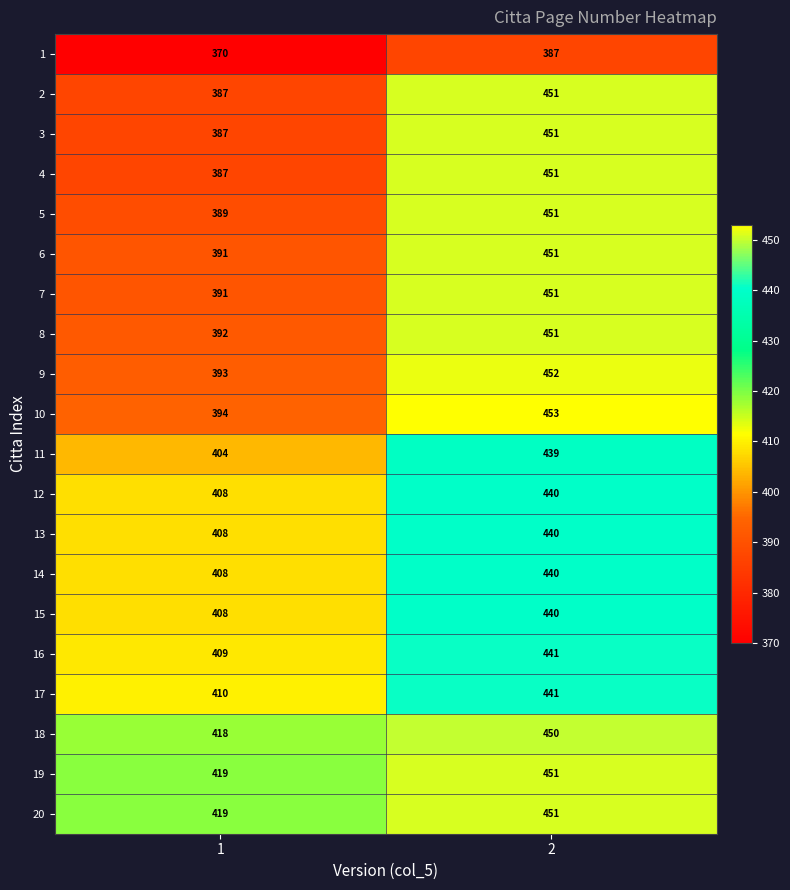

What is the highest value of the 12 series?

440